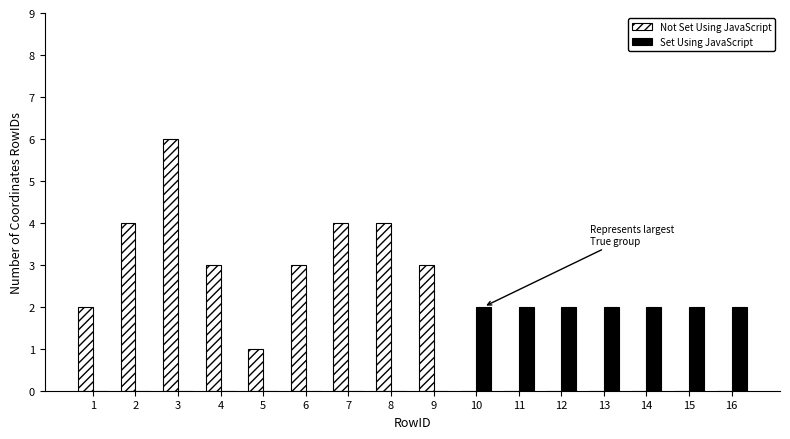

The Not Set Using JavaScript series shows 0 at 16. True or false?

True